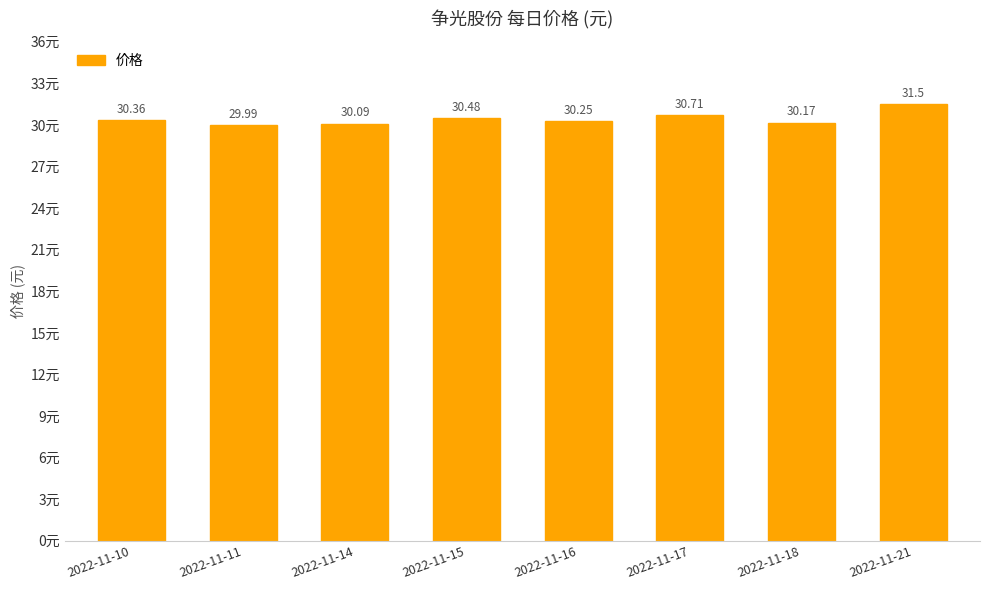

What is the approximate value at 2022-11-17?

30.7